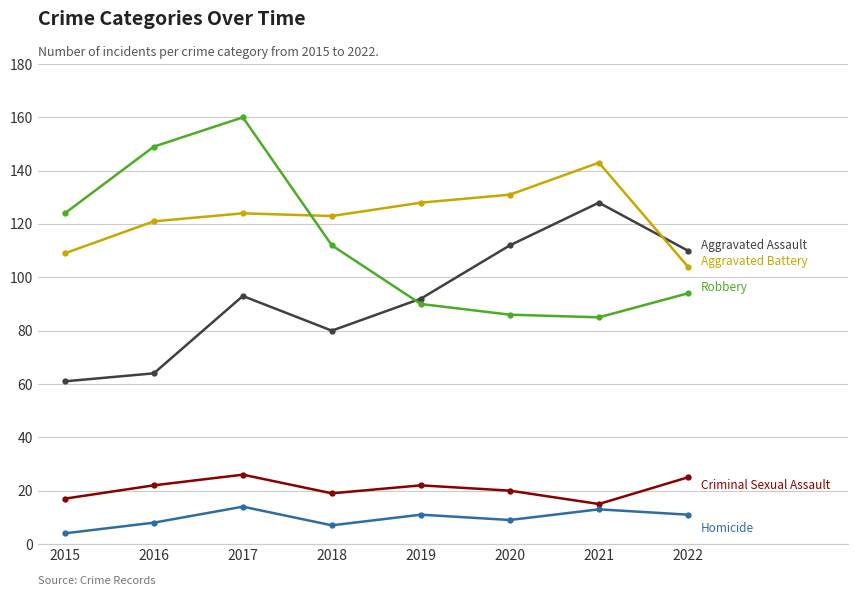

What is the difference between the highest and lowest values at 2015?

120